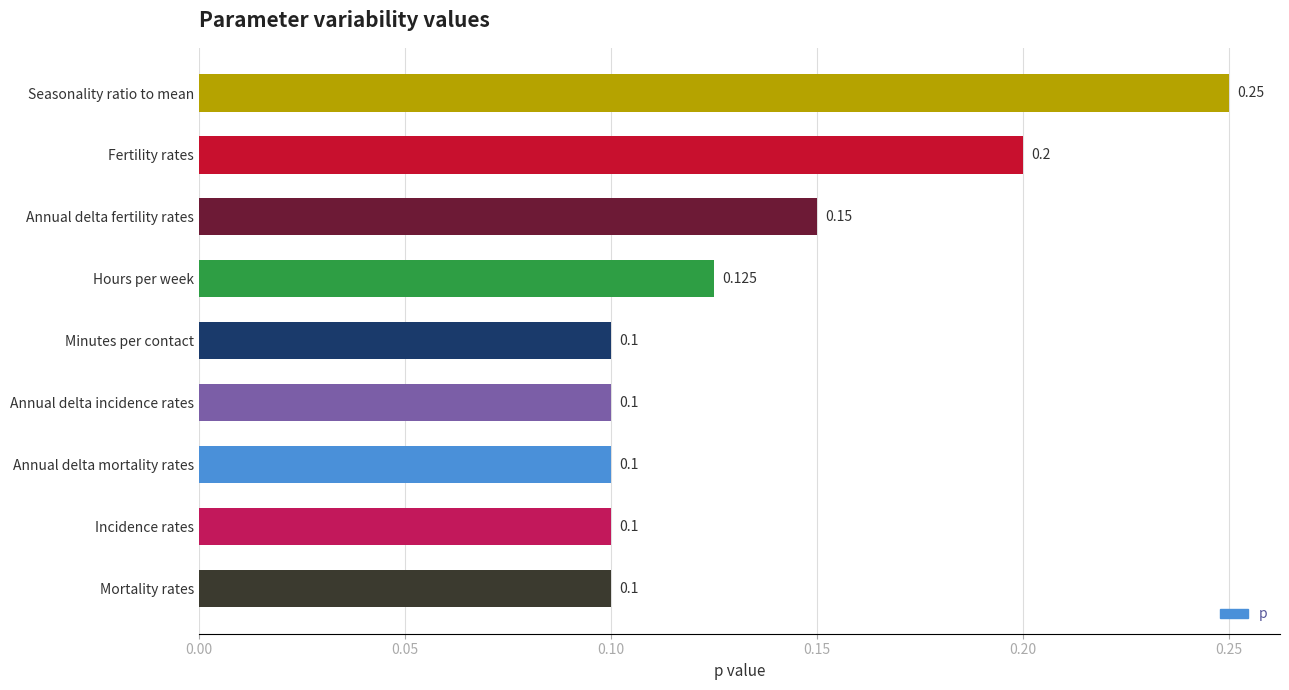

Which category has the highest value across all series?

Seasonality ratio to mean